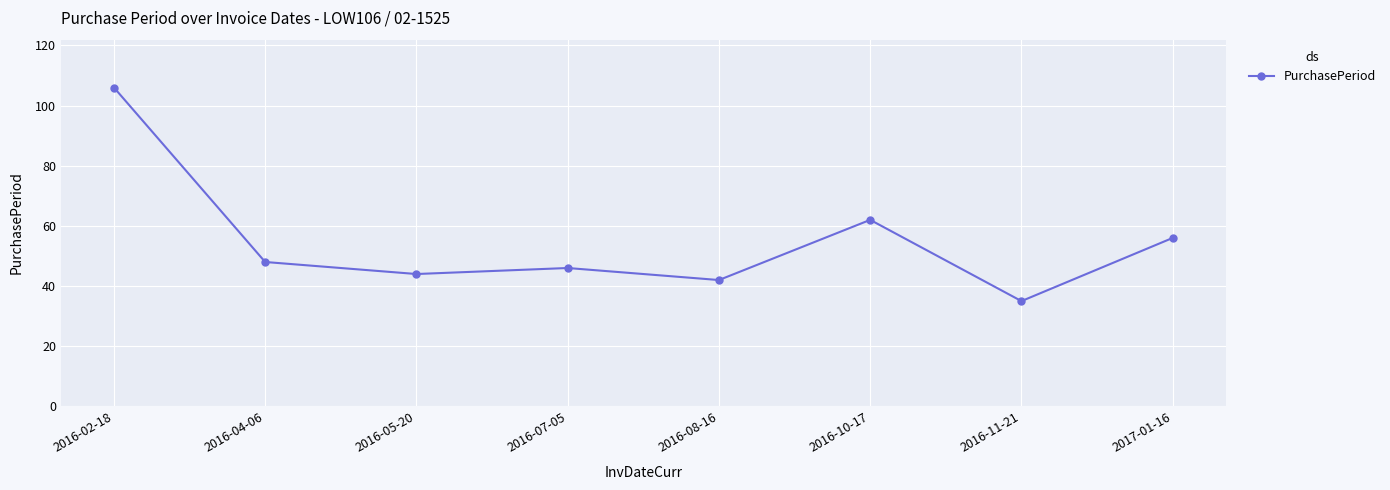

How many points are higher than both their immediate neighbors (excluding endpoints)?

2